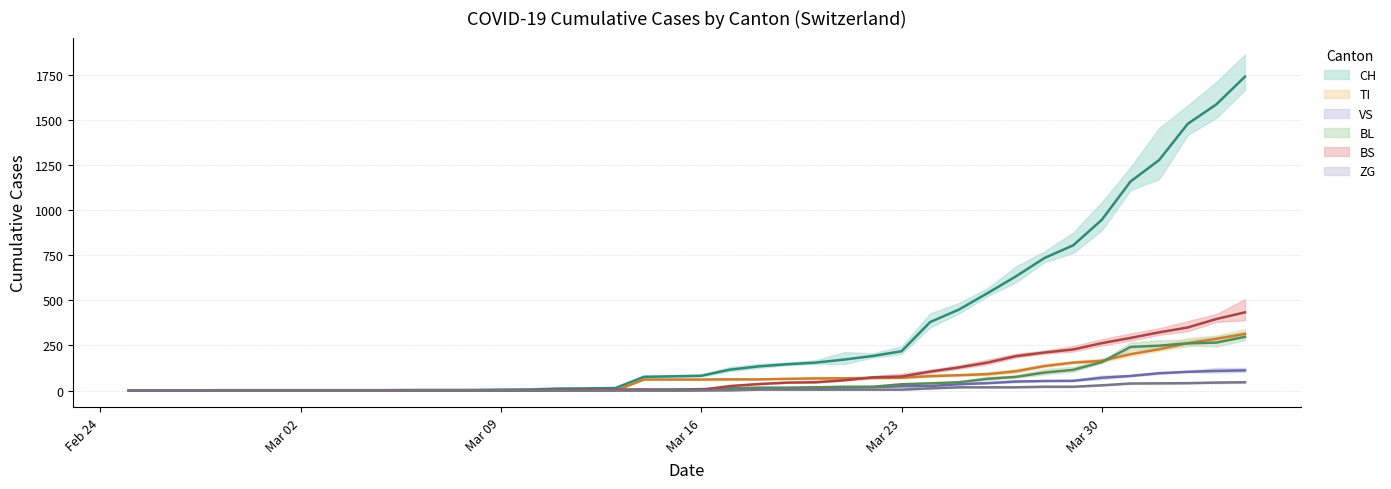

How many values in BL are above zero?

27